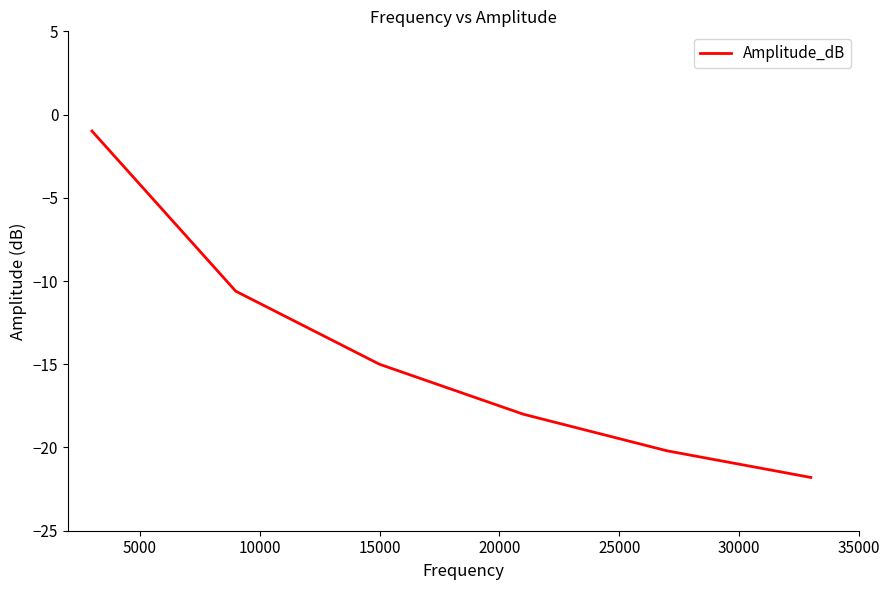

True or false: there are more than 2 points higher than both neighbors.

False